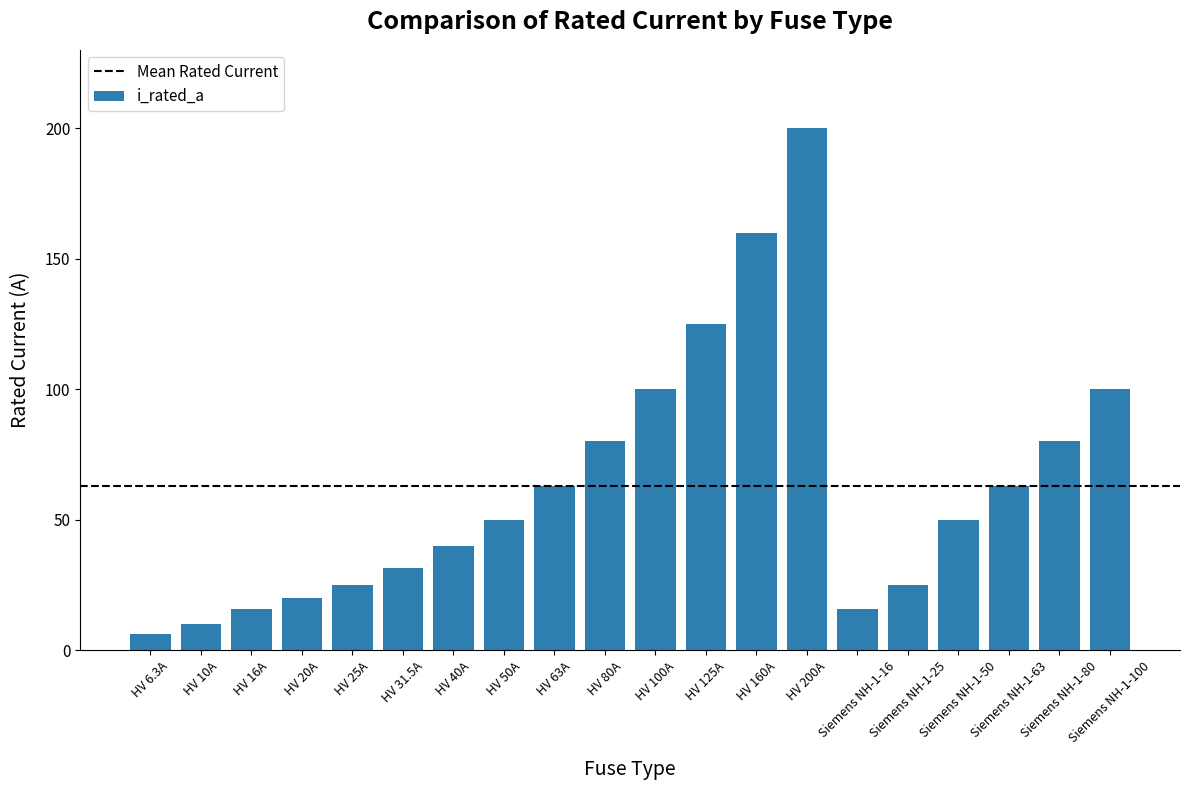

What is the label of the 14th bar from the right?

HV 40A